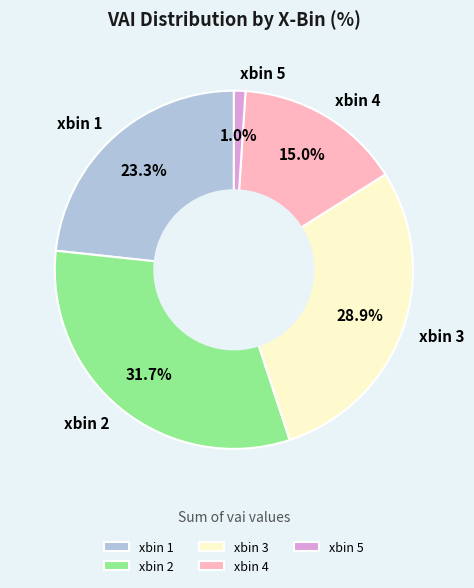

Count the number of slices in the pie.

5